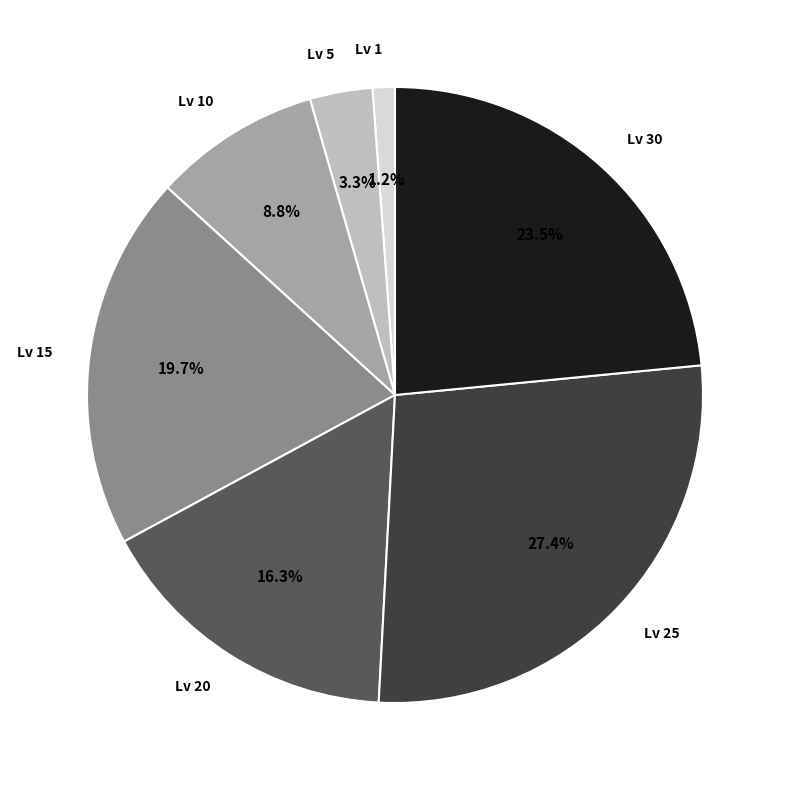

Which has a higher value, Lv 30 or Lv 1?

Lv 30